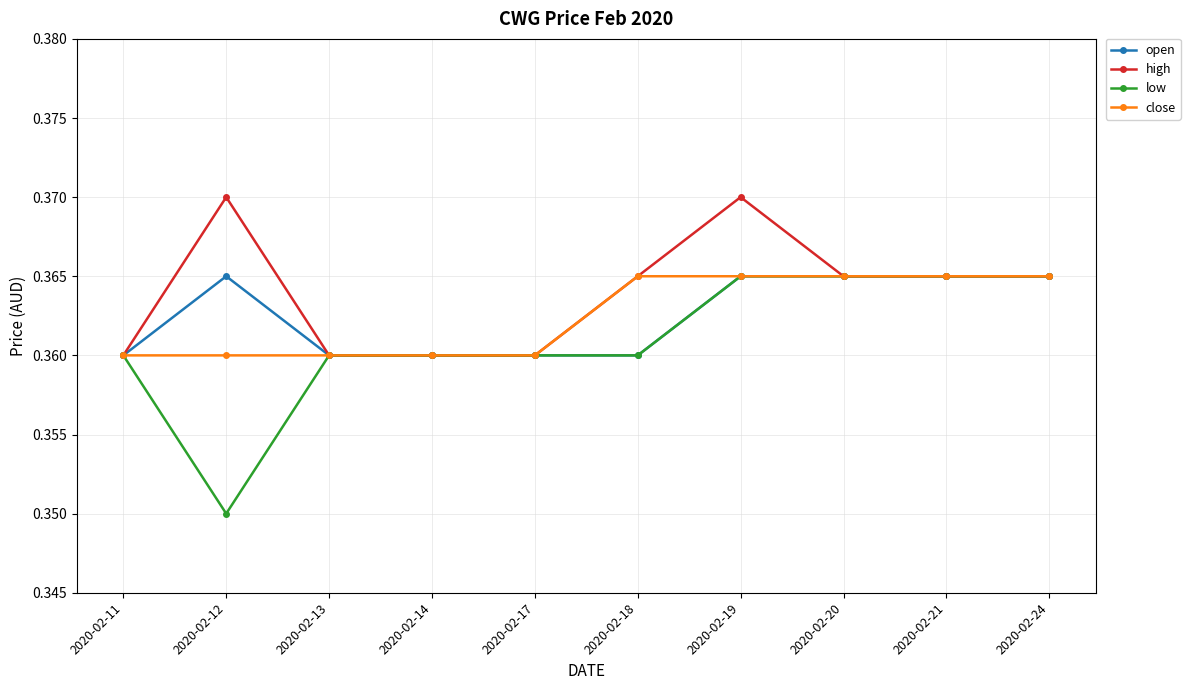

At which category does open reach its first local peak?

2020-02-12